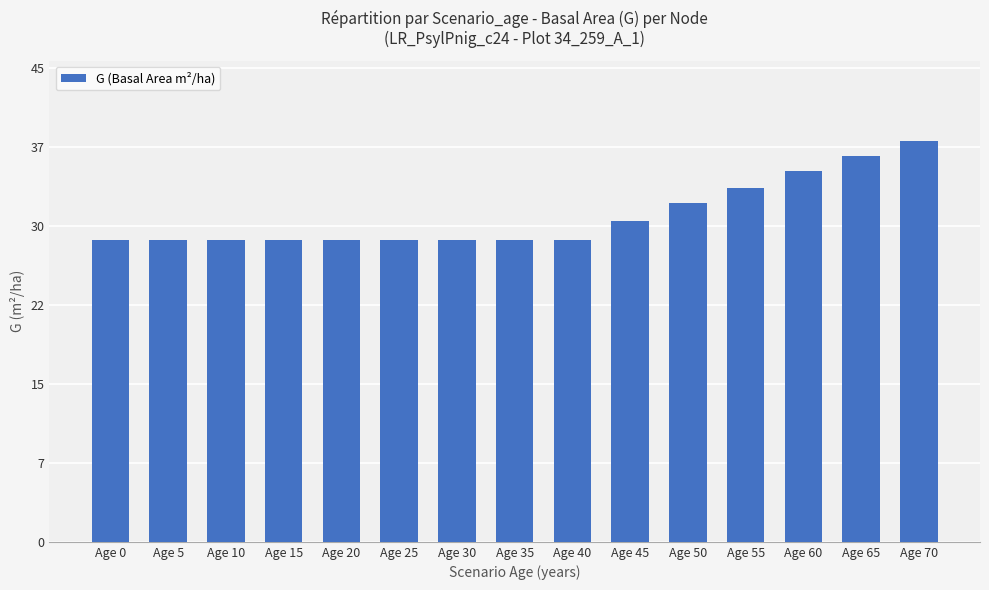

What is the value of the 4th bar from the left?

28.7